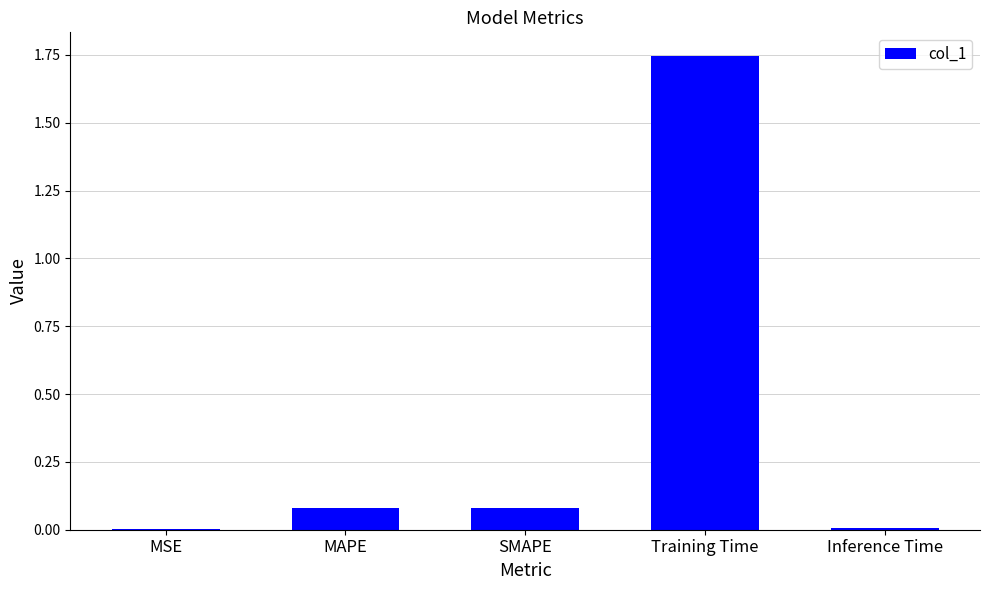

Between SMAPE and MSE, which is larger?

SMAPE